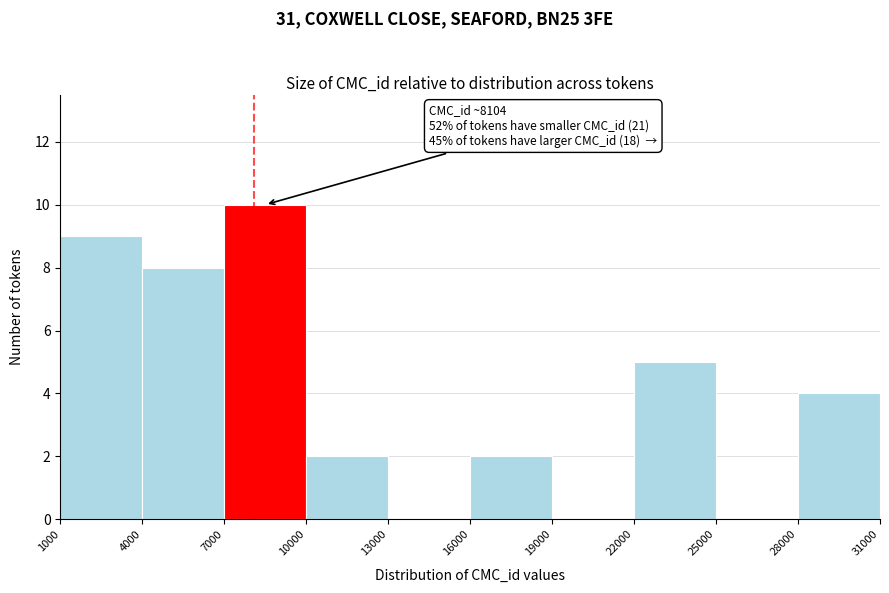

Over which range of the x-axis is the bar tallest?

7000 to 10000